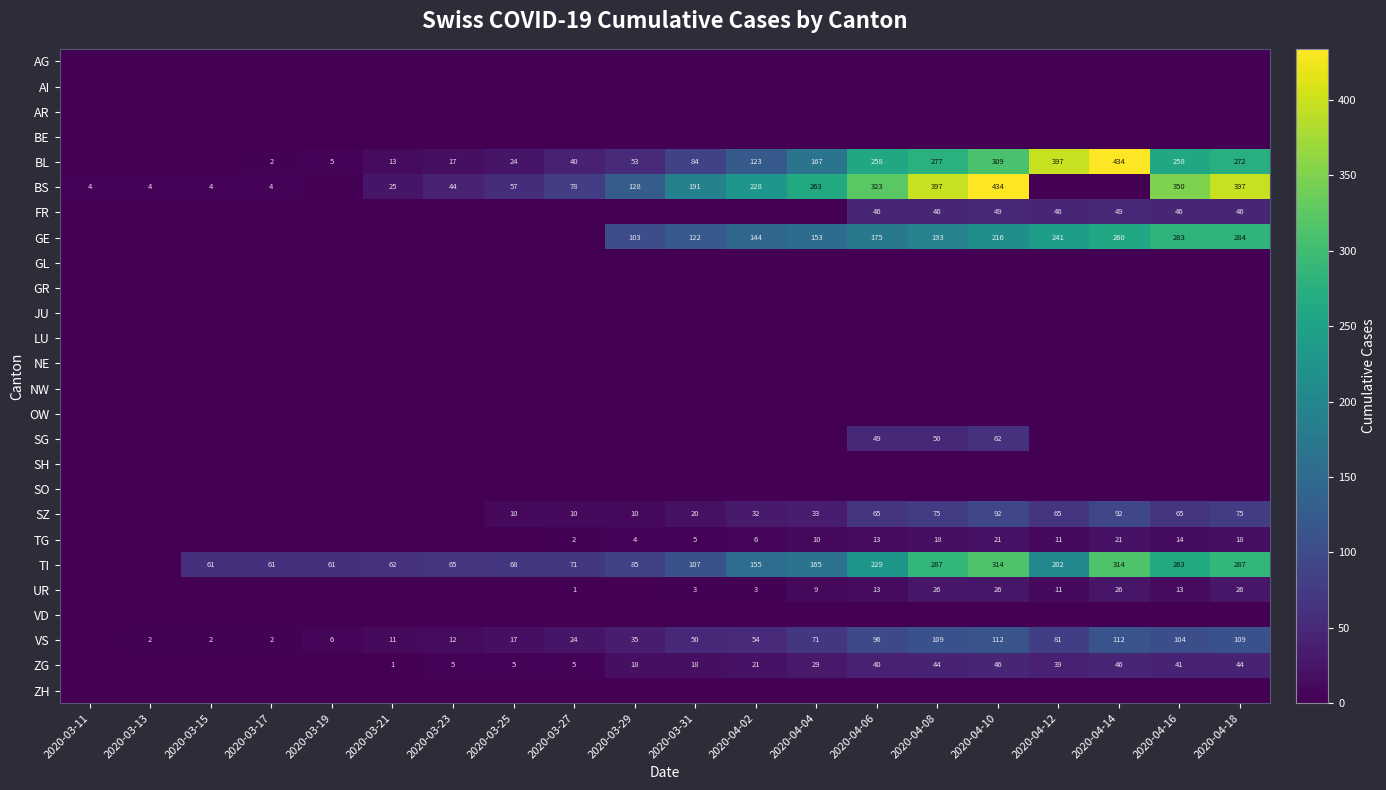

The value of SZ at 2020-04-04 is 33. True or false?

True